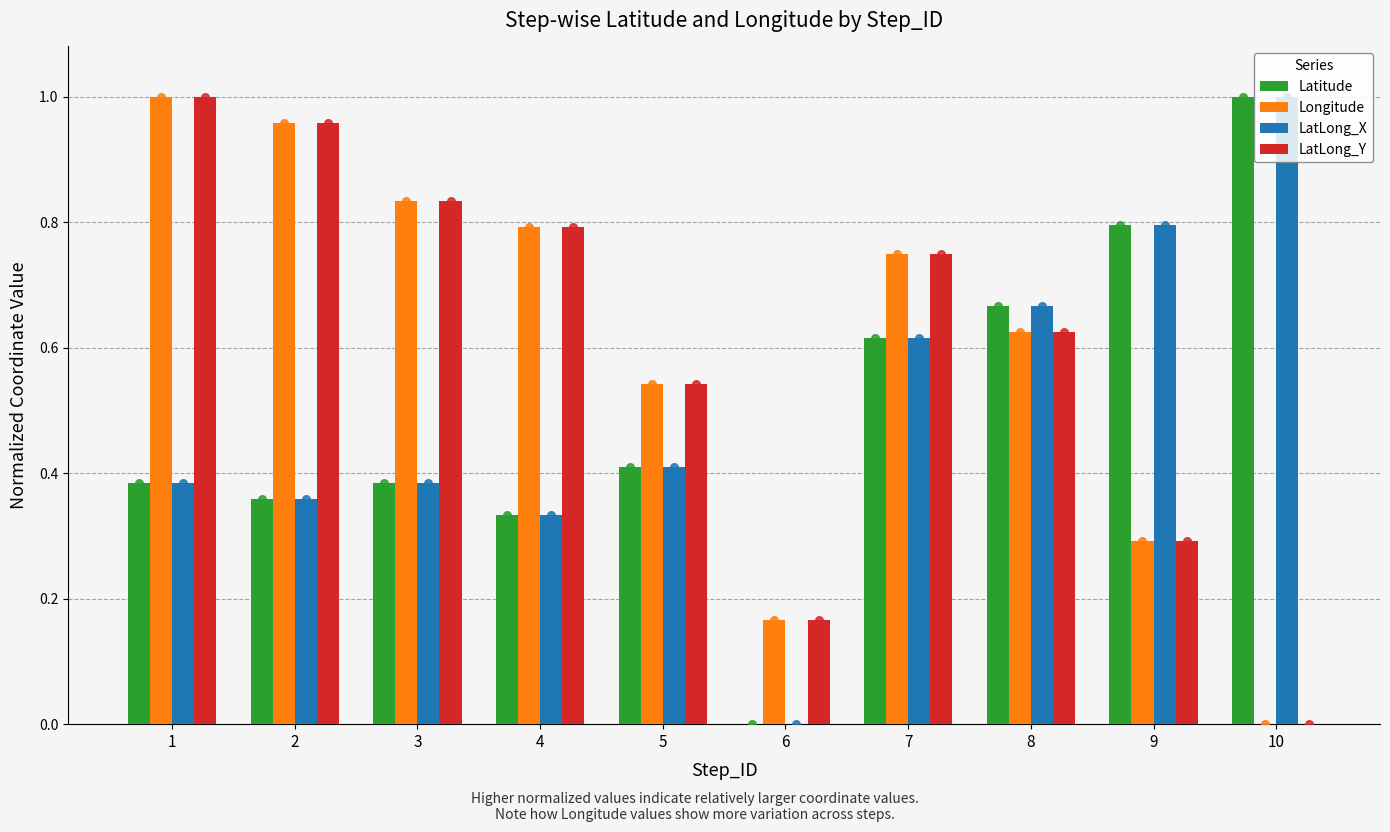

Which series has the largest total across all categories?

Longitude